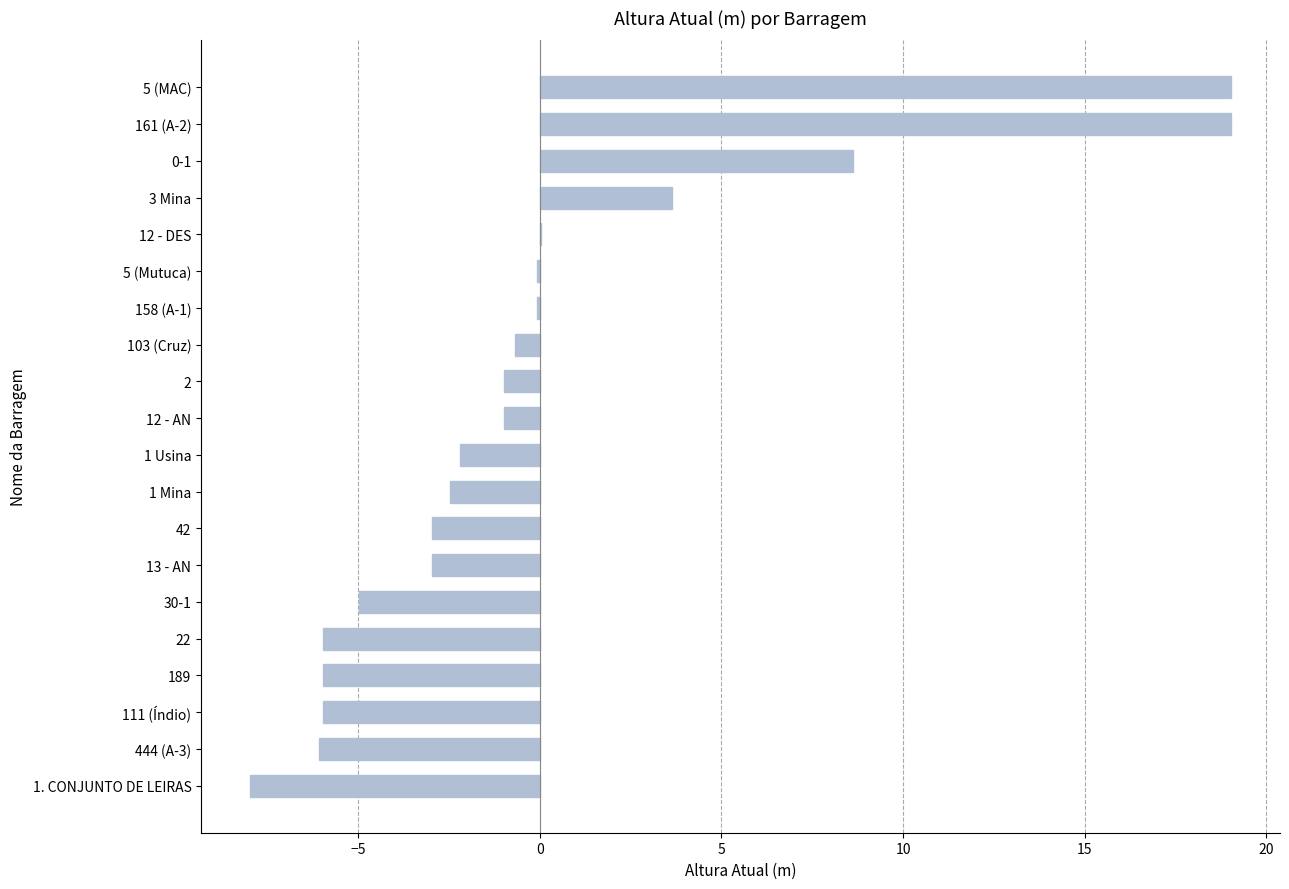

Count the number of categories in the chart.

20